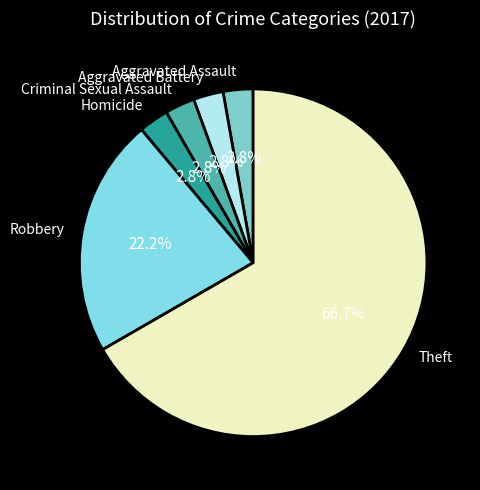

To the nearest percent, what percentage of the pie is Homicide?

3%